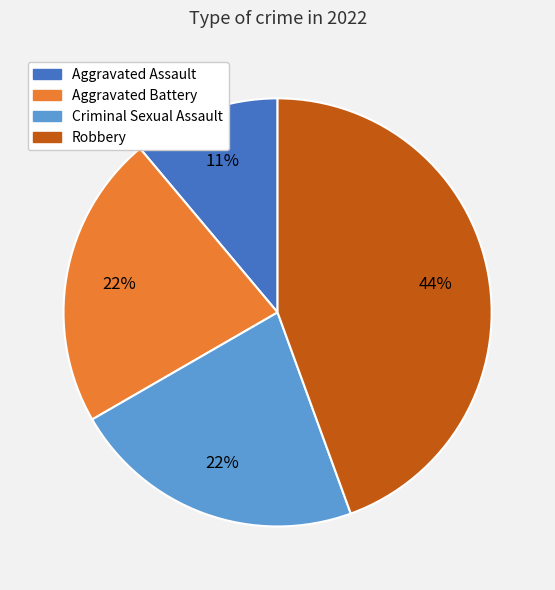

Between Robbery and Aggravated Battery, which is larger?

Robbery